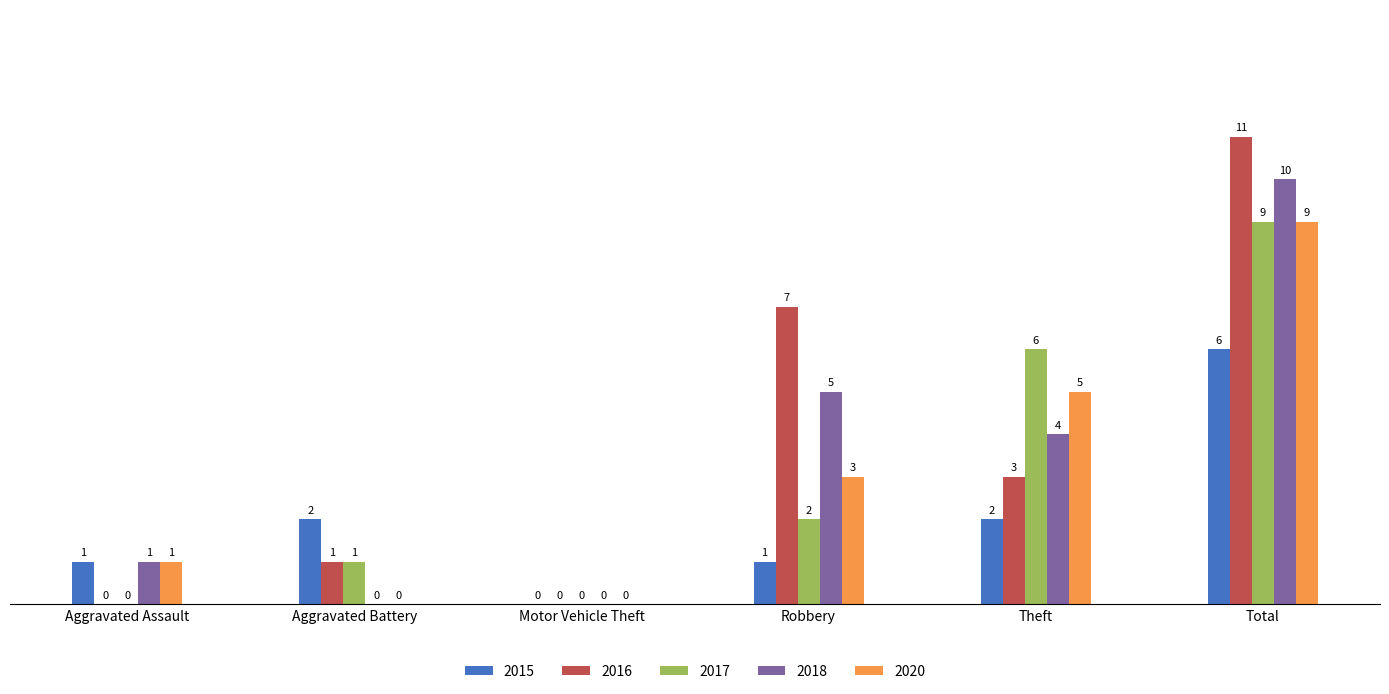

Between Aggravated Battery and Motor Vehicle Theft, which series saw the biggest shift?

2015